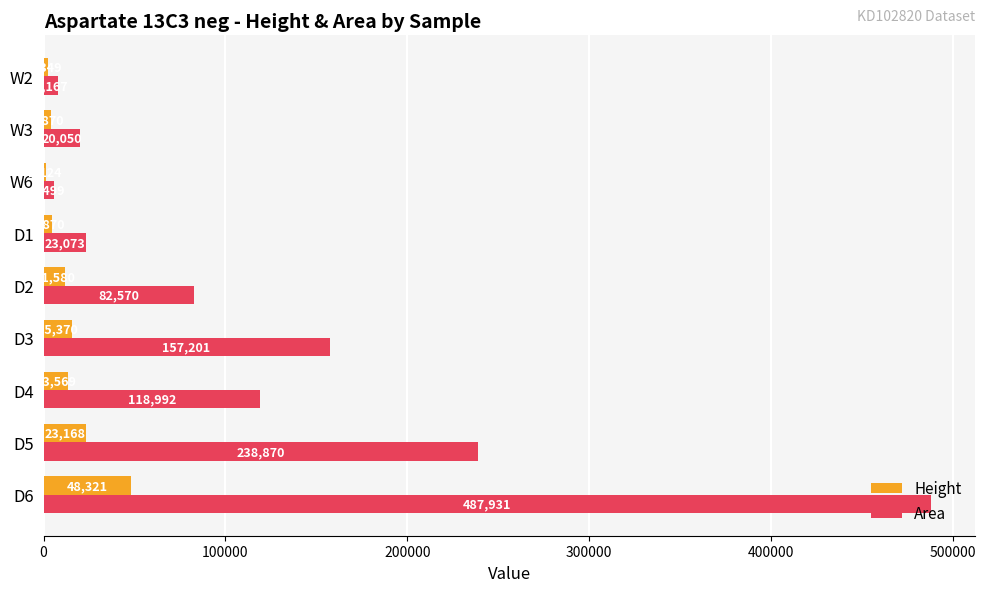

What is the sum of the Height values at W3 and D3?

19240